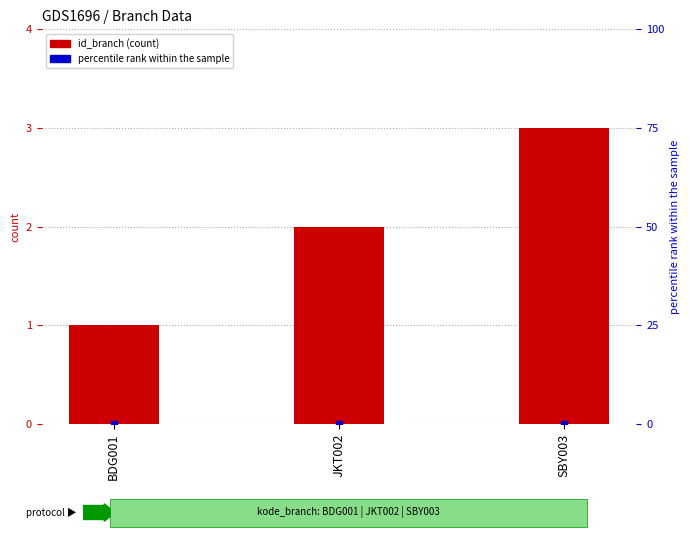

How many values are between 1 and 3?

3